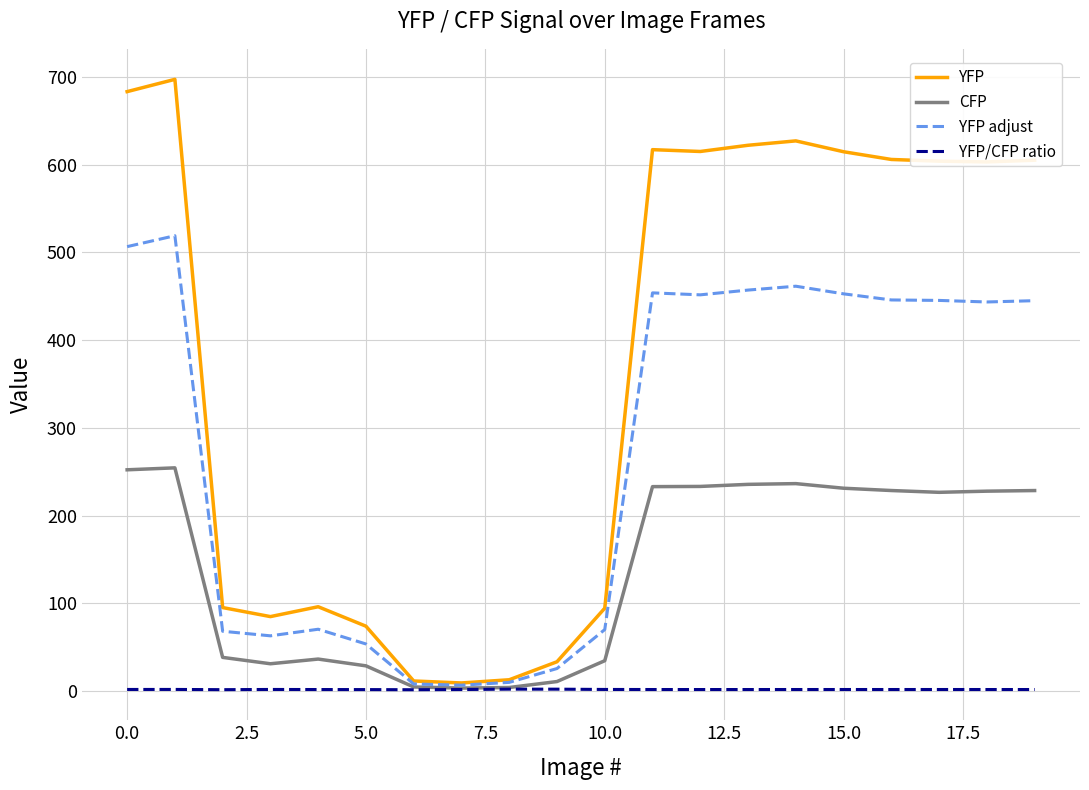

Which series has the largest total across all categories?

YFP